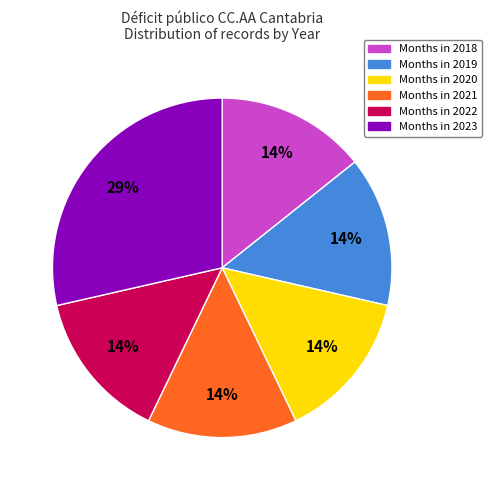

Between Months in 2021 and Months in 2023, which is larger?

Months in 2023